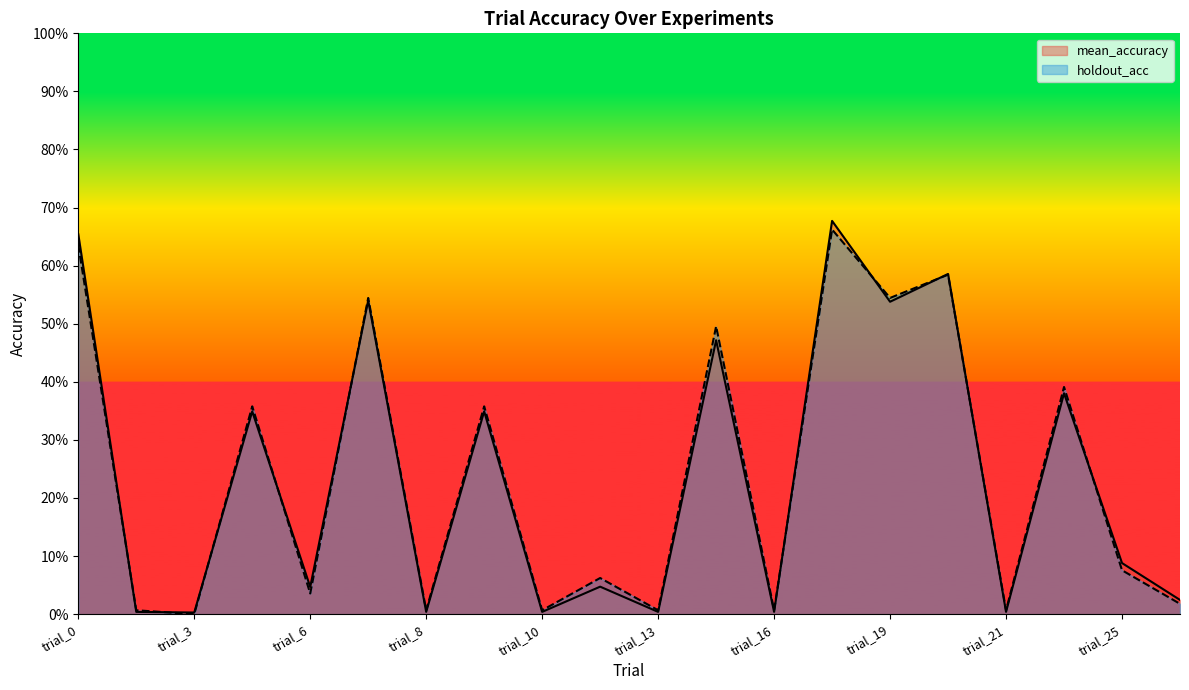

True or false: mean_accuracy has a value of 0.0 at trial_3.

True